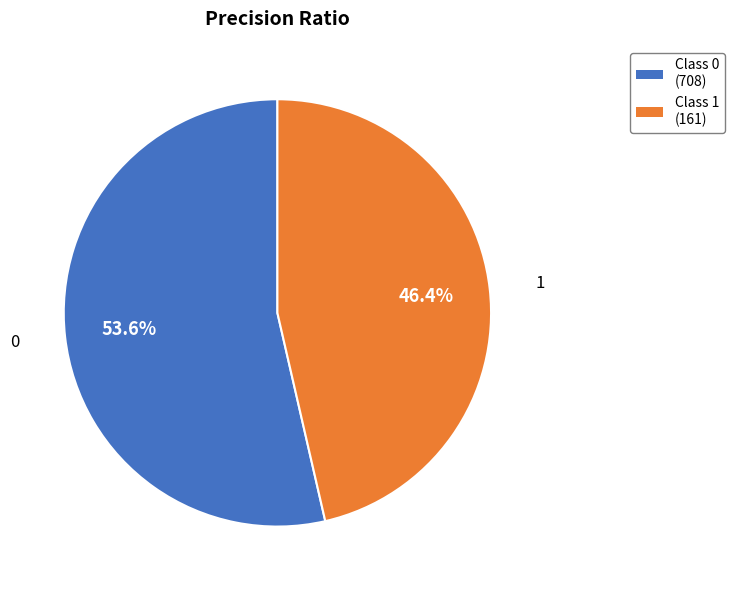

What is the smallest slice in the pie chart?

1